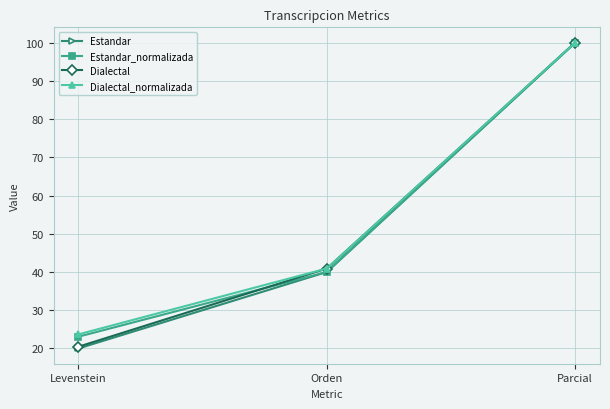

What is the difference between the Estandar_normalizada values at Levenstein and Orden?

16.9